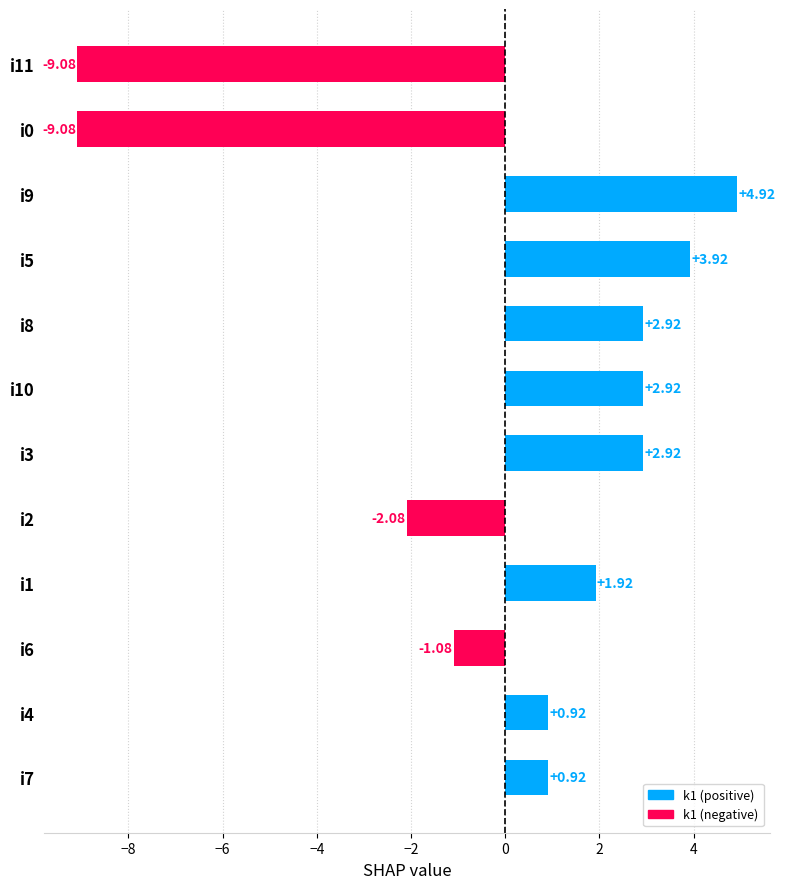

What is the change in value from i9 to i5?

-1.0